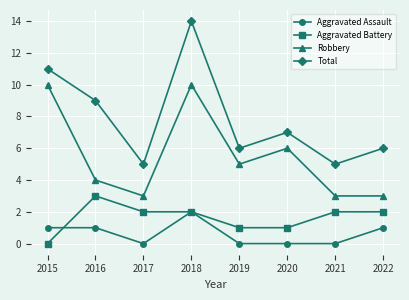

What is the minimum value for Total?

5